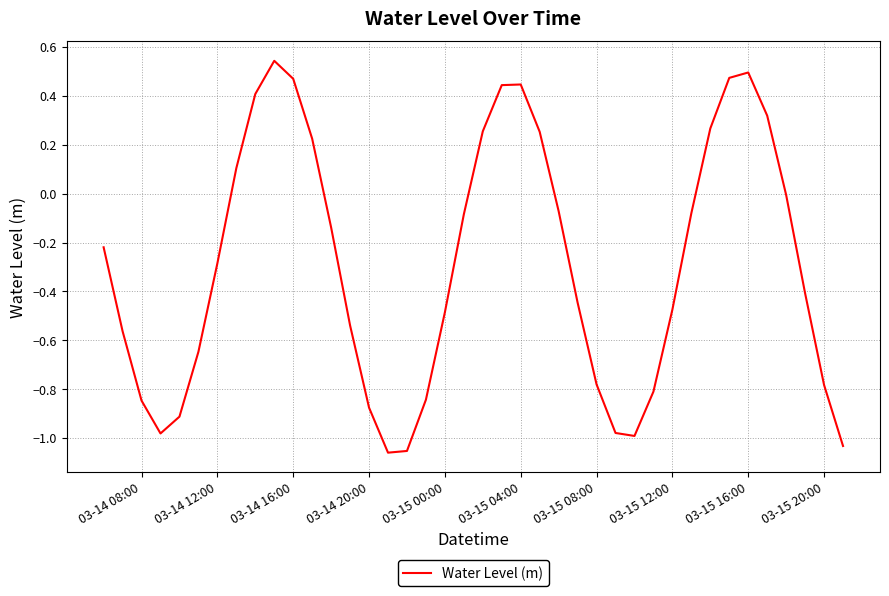

What is the difference between the maximum and minimum values?

1.6